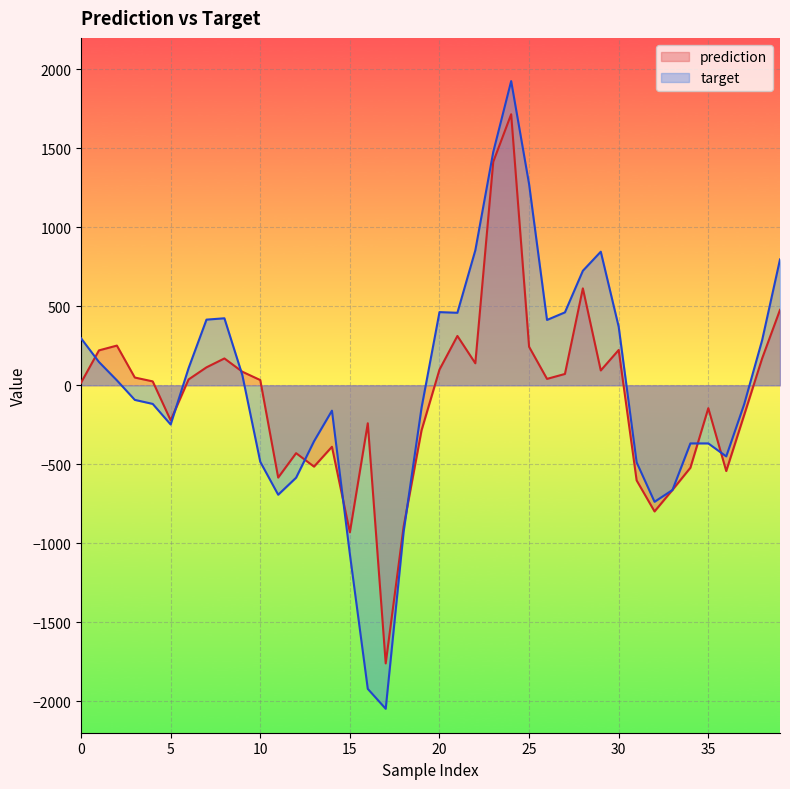

How many data points in target are above 31?

20